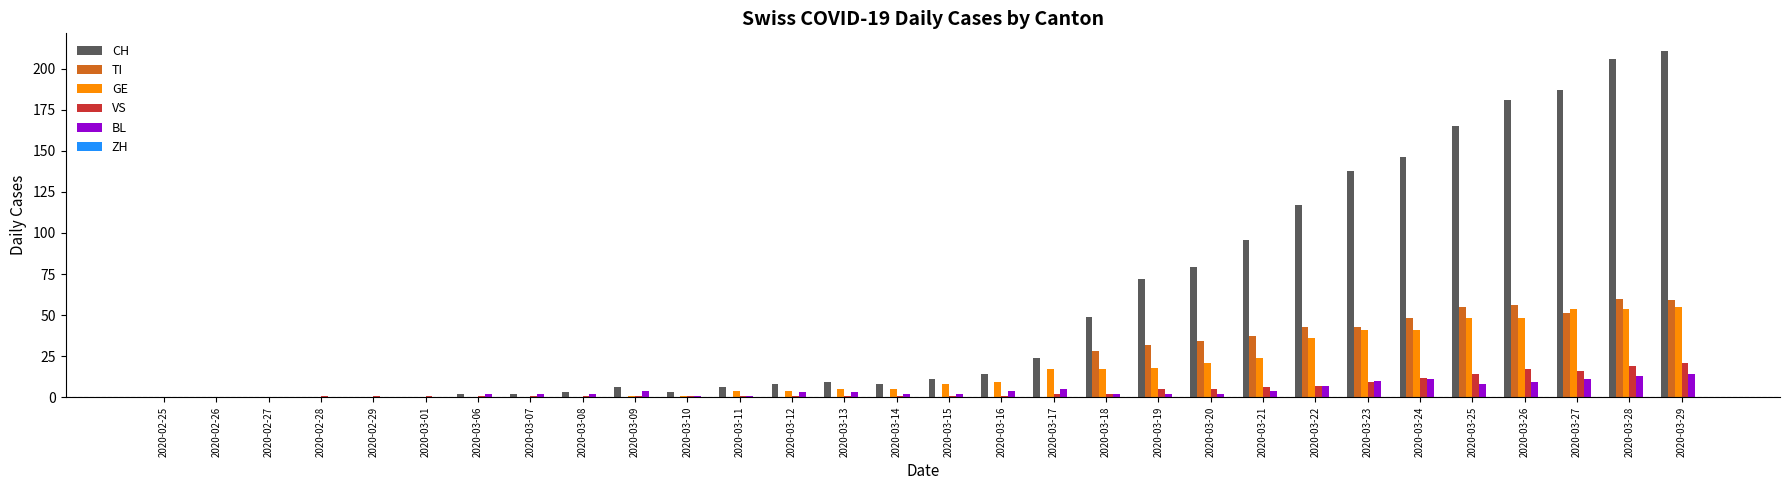

Which series has the largest total across all categories?

CH